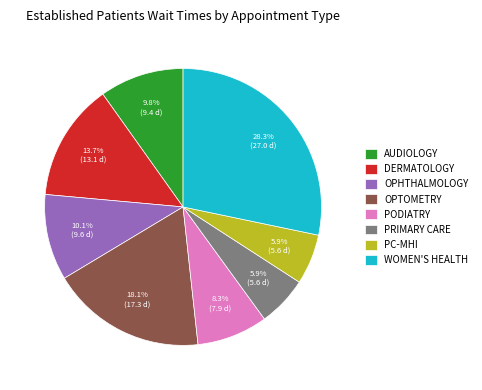

To the nearest percent, what is the difference between the OPTOMETRY and PRIMARY CARE slice percentages?

12%